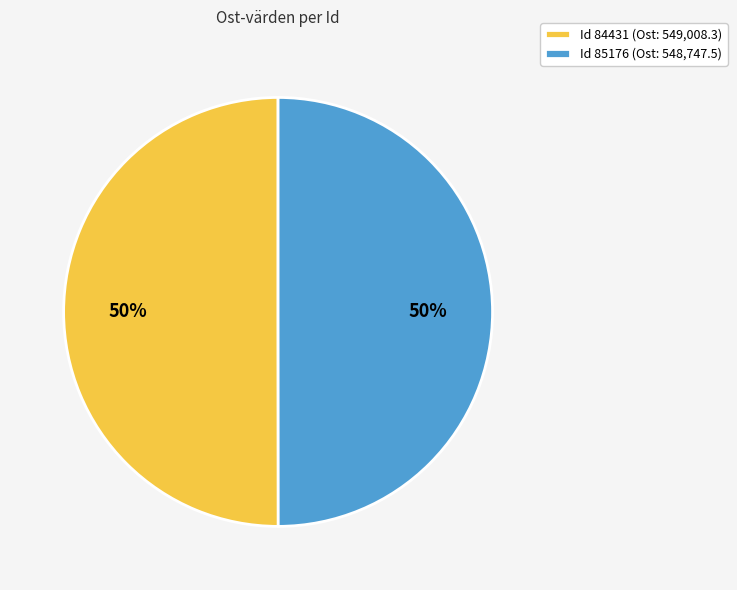

What is the ratio of the value at Id 84431 (Ost: 549,008.3) to the value at Id 85176 (Ost: 548,747.5)?

1.0